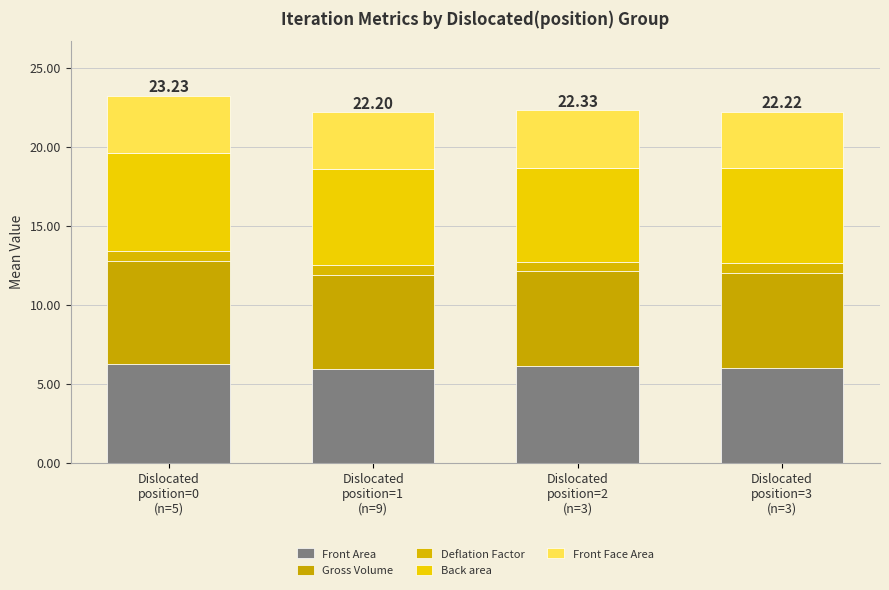

What is the total value across all series at Dislocated
position=3
(n=3)?

22.2